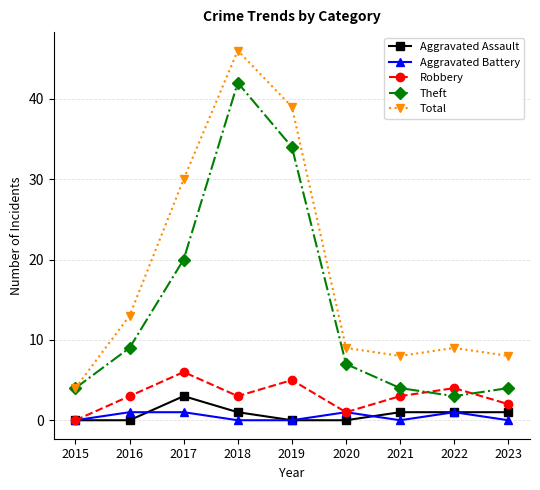

Which series has the largest range (max minus min)?

Total